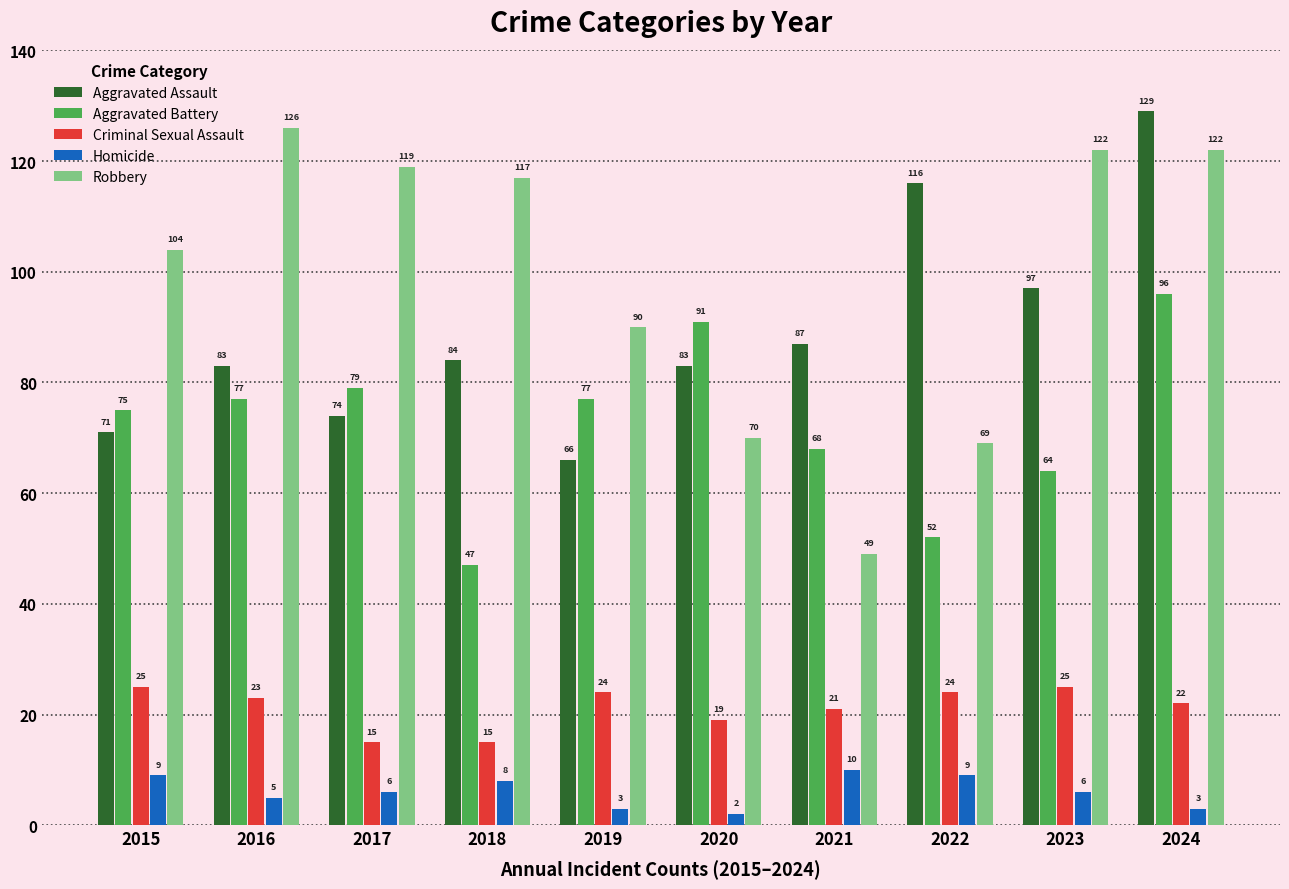

Rank the series at 2024 from lowest to highest value.

Homicide, Criminal Sexual Assault, Aggravated Battery, Robbery, Aggravated Assault